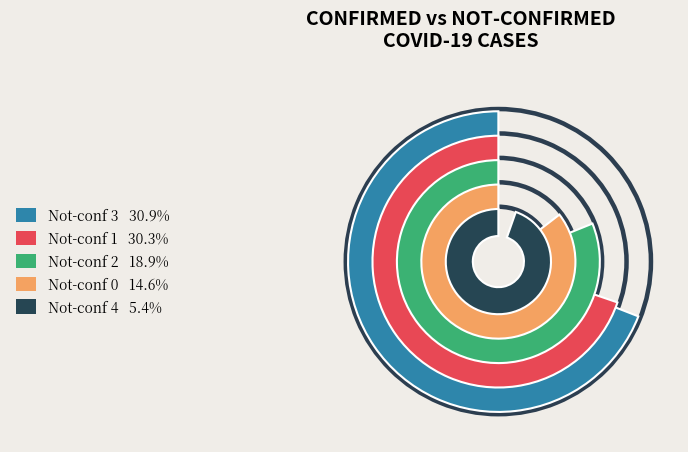

Does any single category account for the majority?

No